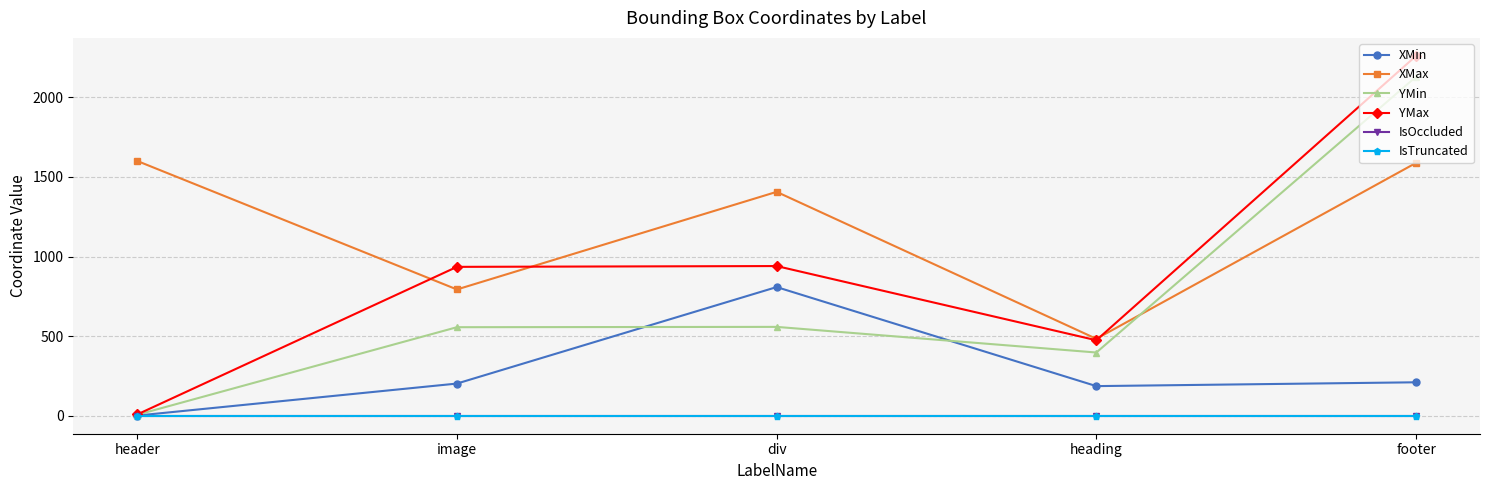

Which category has the lowest value across all series?

header